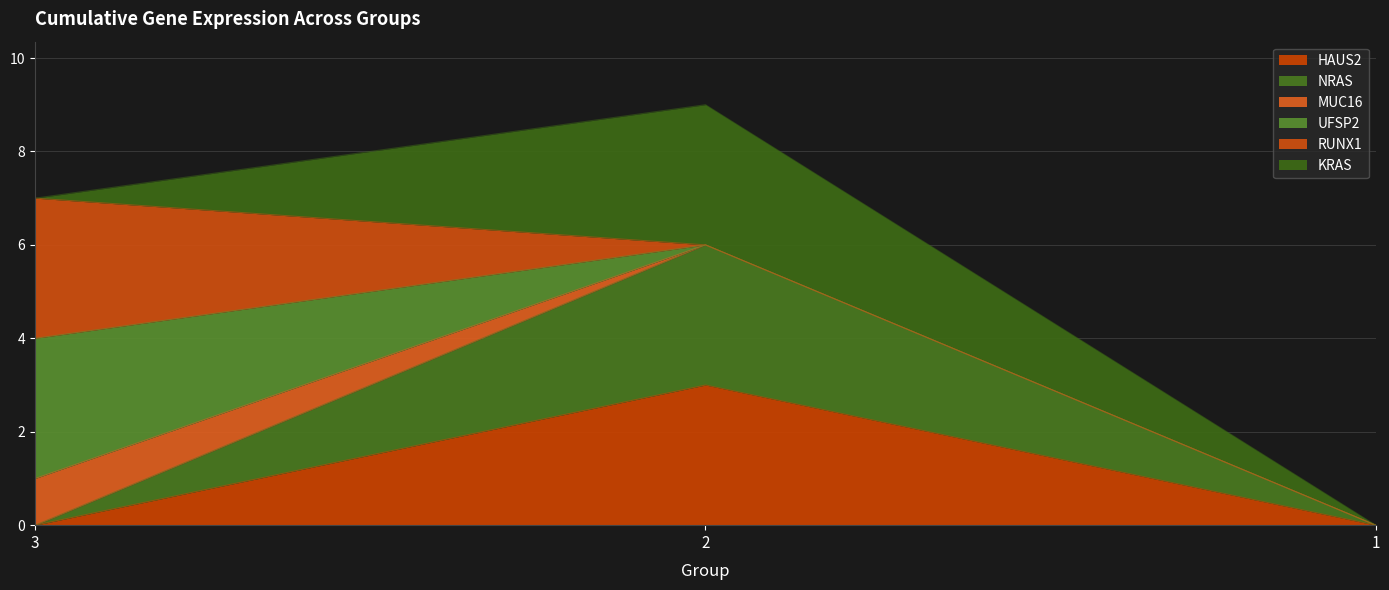

What is the average value of the NRAS series?

2